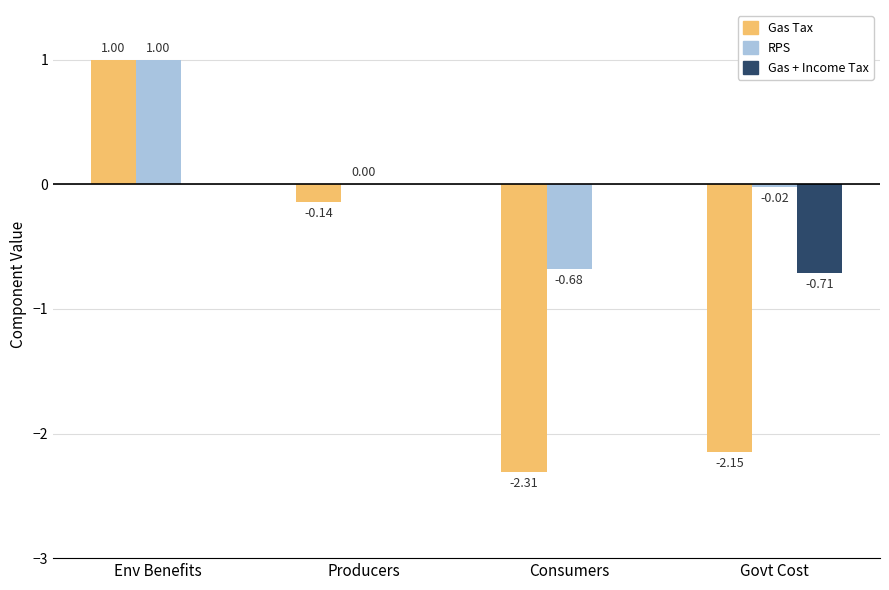

What are all the series names shown in the legend?

Gas Tax, RPS, Gas + Income Tax